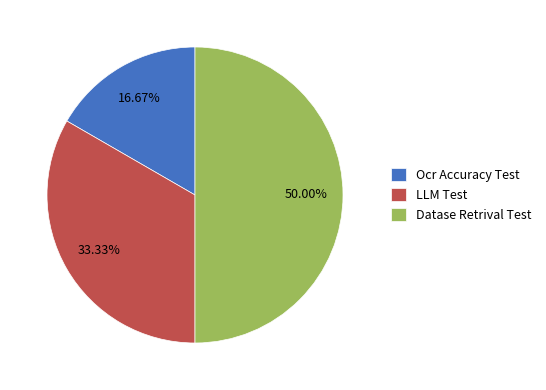

What is the largest slice in the pie chart?

Datase Retrival Test